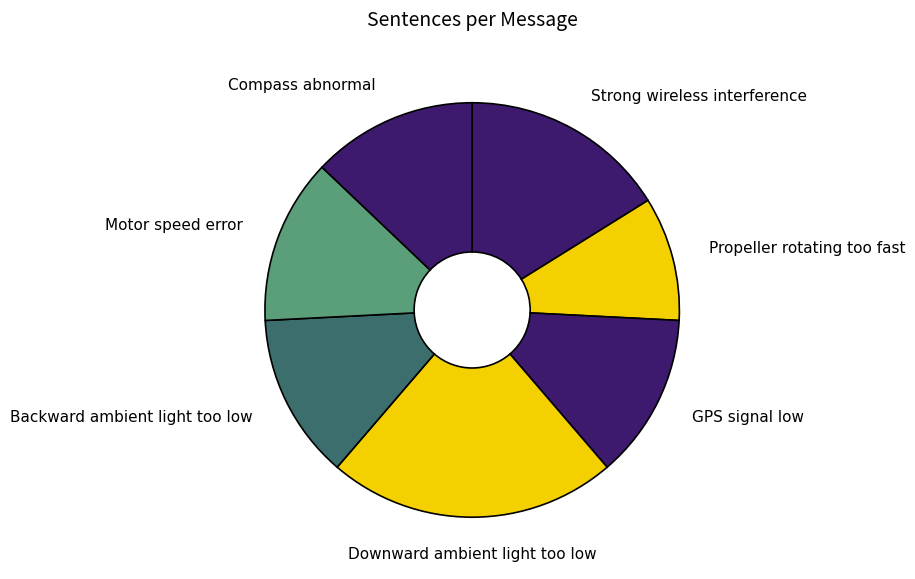

How many segments does this pie chart have?

7